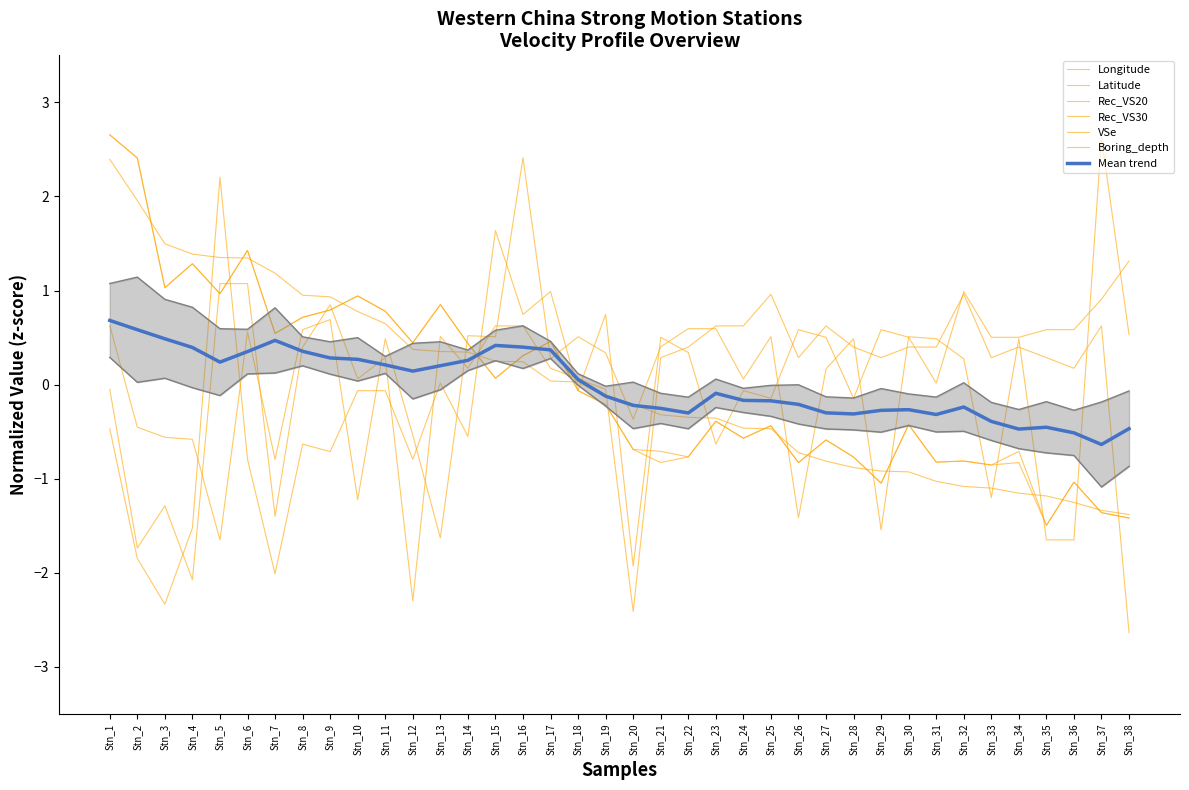

Which series has the widest spread of values?

Latitude